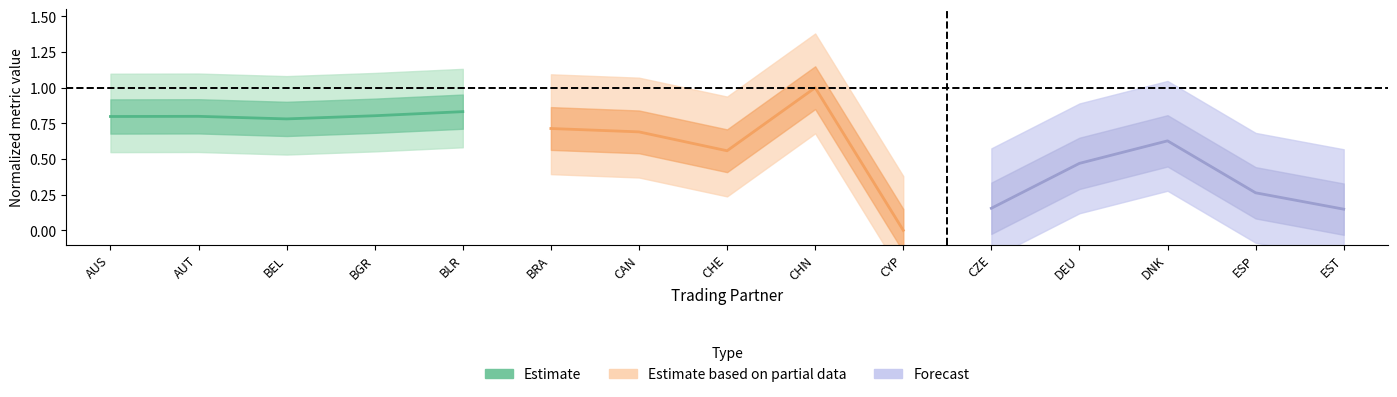

Rank the series by their average value, from highest to lowest.

Estimate, Estimate based on partial data, Forecast